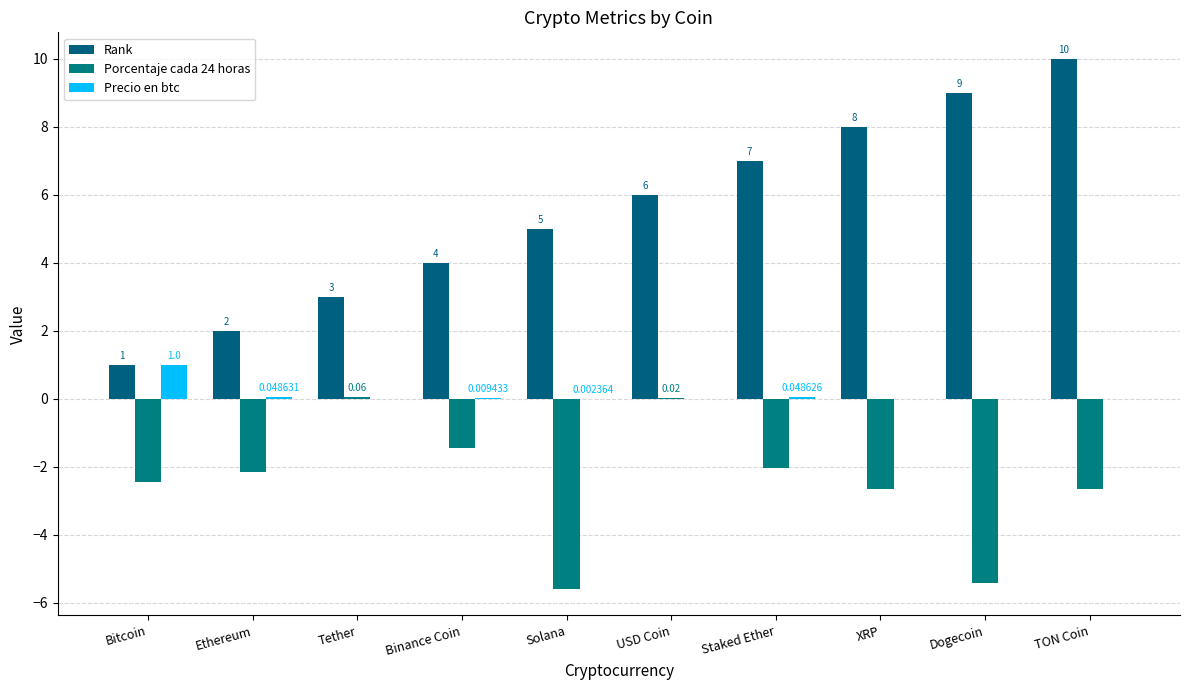

Rank the series by their maximum value, from highest to lowest.

Rank, Precio en btc, Porcentaje cada 24 horas